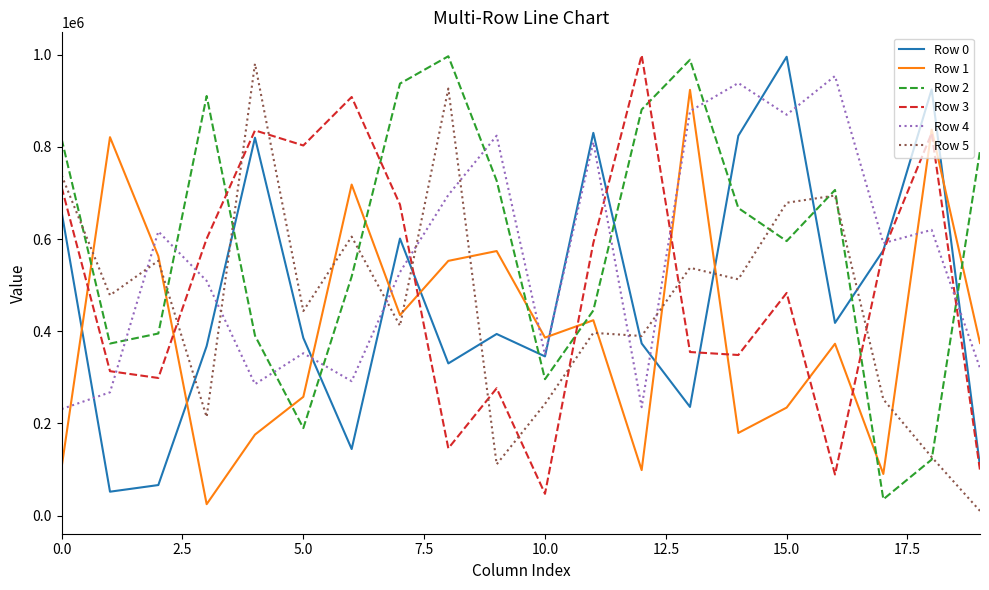

What is the greatest value displayed?

998744